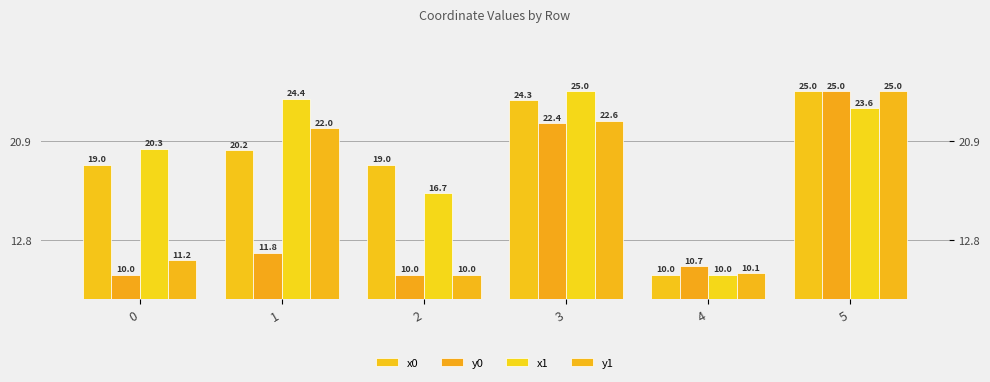

True or false: x1 has a value of 5.3 at 4.

False